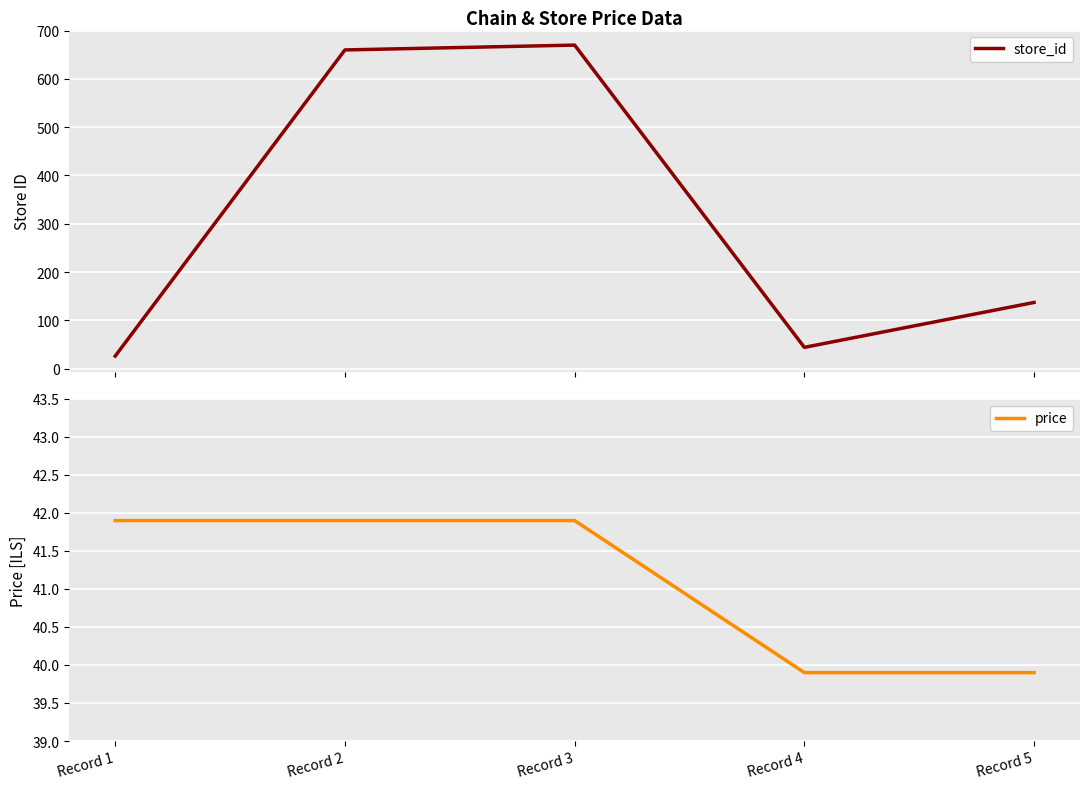

Between which two adjacent categories do price and store_id first intersect?

Record 1 and Record 2